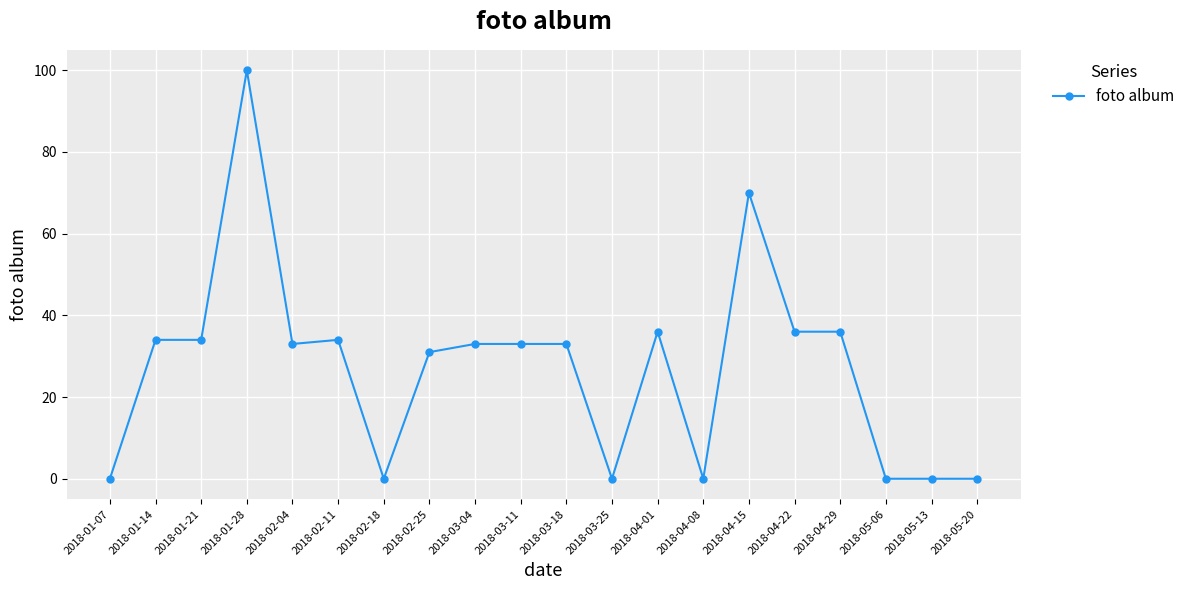

What is the label of the 20th point from the left?

2018-05-20